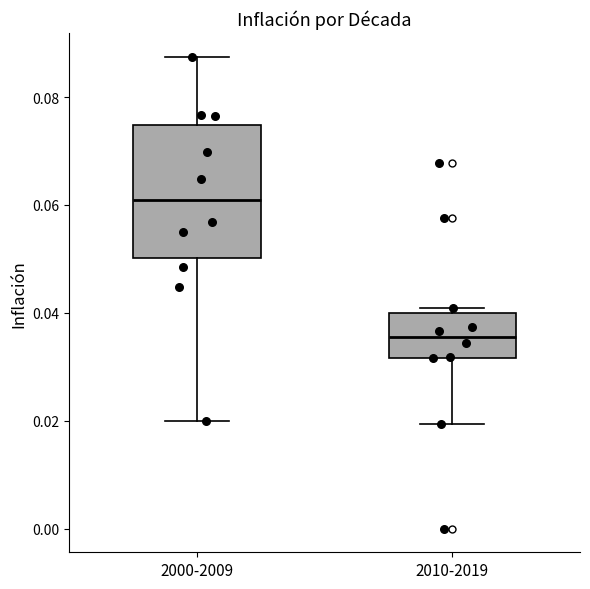

Reading left to right, read every box against the y-axis: the position of its median line, the range the box covers, and the ends of its whiskers. The values are not printed on the chart, so give them approximately, as read against the axis.

2000-2009: median 0.060, box 0.050 to 0.074, whiskers 0.020 to 0.088
2010-2019: median 0.036, box 0.032 to 0.040, whiskers 0.020 to 0.040 (just above the box's upper edge)